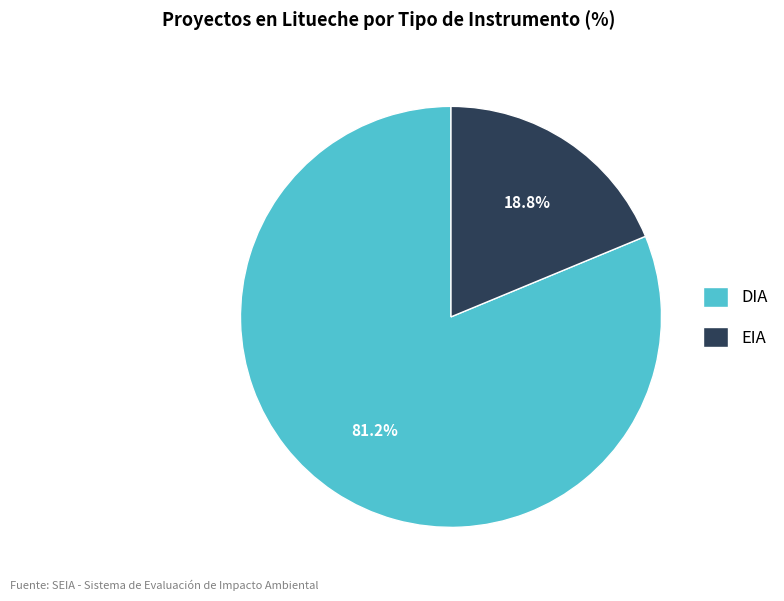

True or false: DIA accounts for 81% of the total.

True